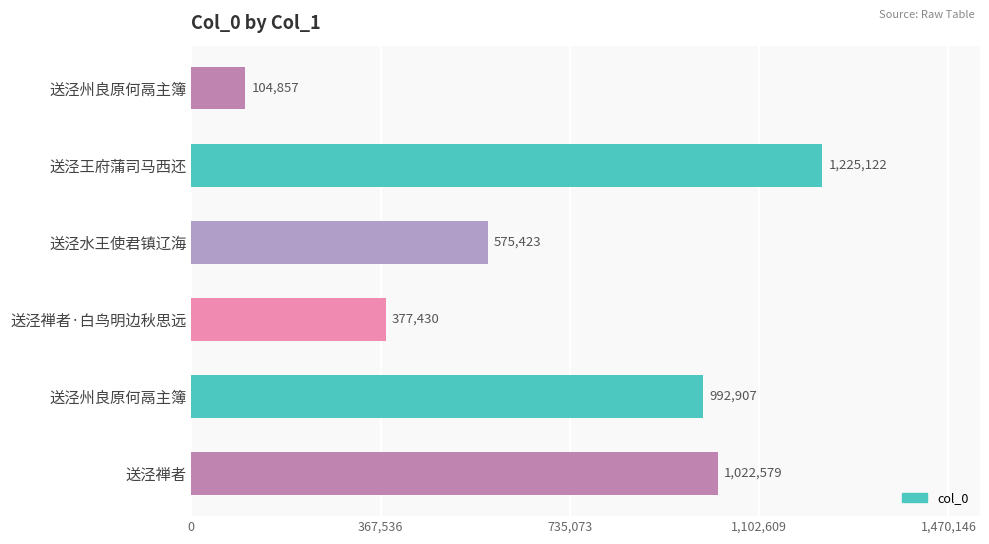

How many data points are less than 992907?

3